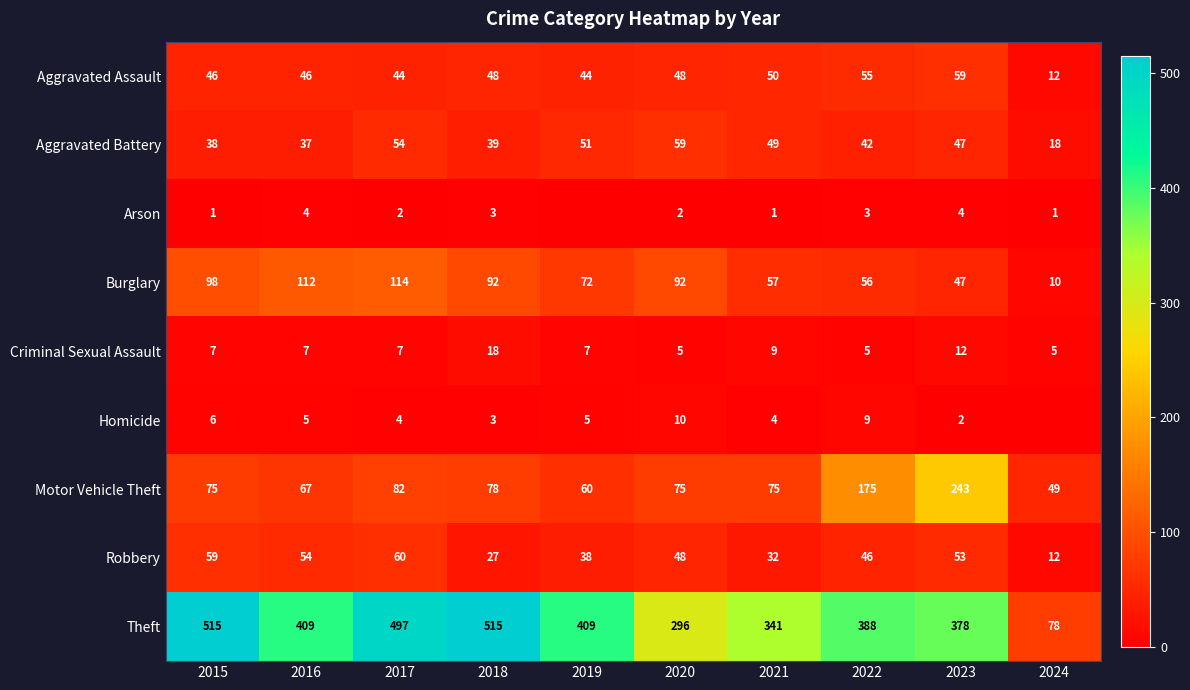

What value does the Criminal Sexual Assault series have at 2018, to the nearest 10?

20